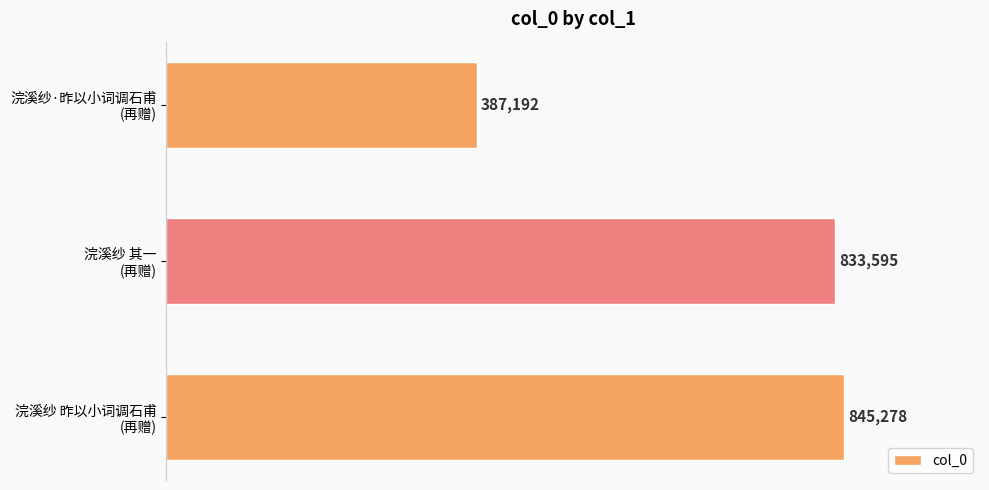

What is the smallest value displayed?

387192